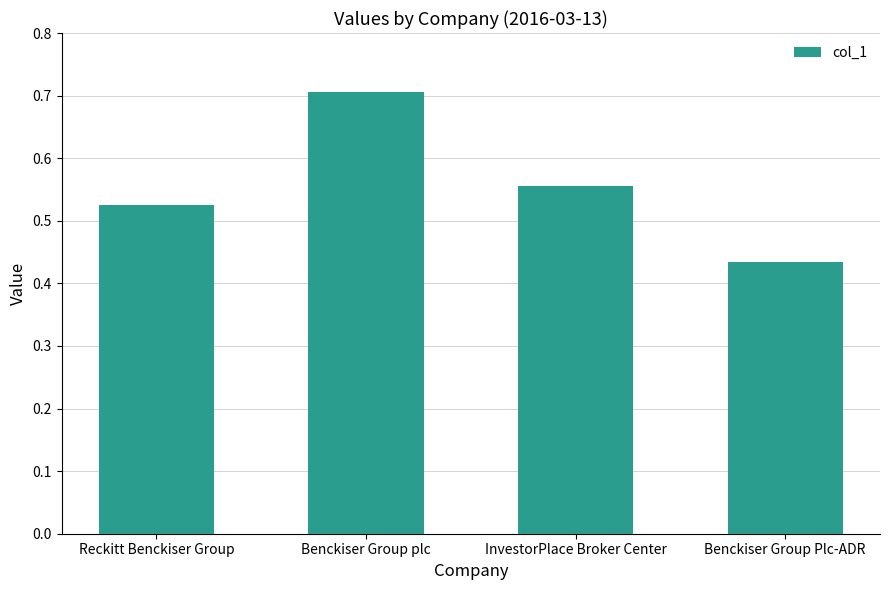

Is it true that the value at InvestorPlace Broker Center is 1.0?

False